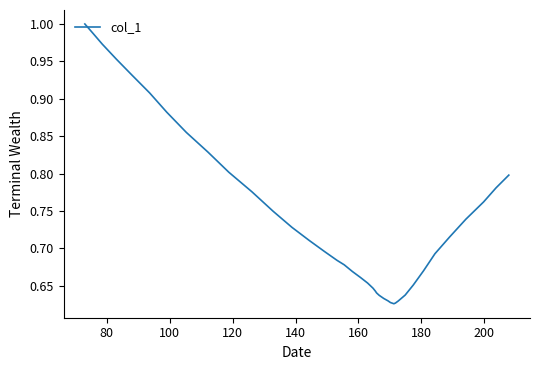

What is the value of the 26th point from the left?

0.6